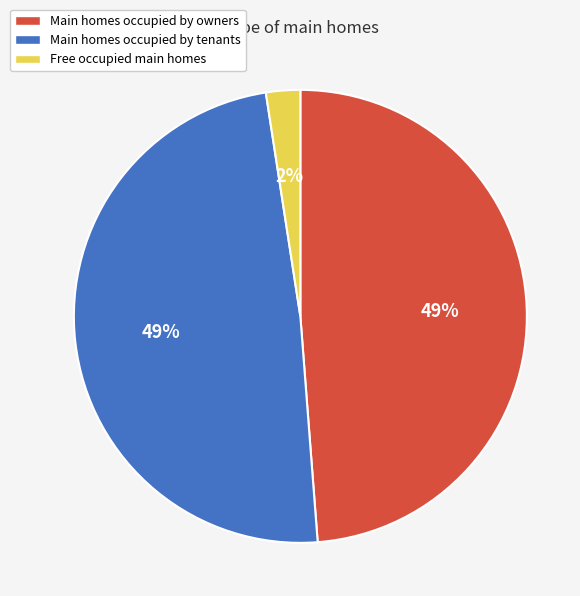

Count the number of slices in the pie.

3